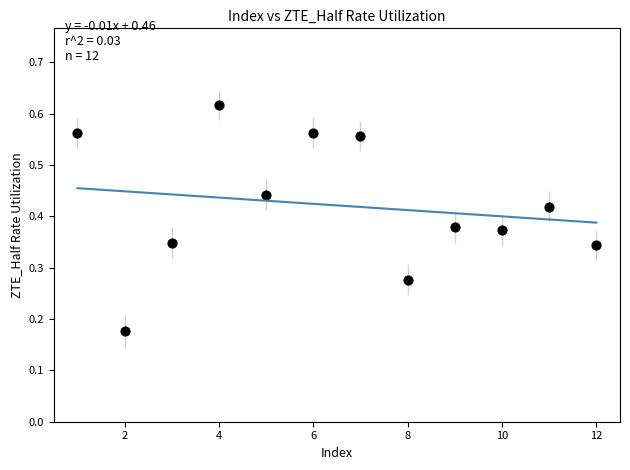

What is the average X value?

6.5